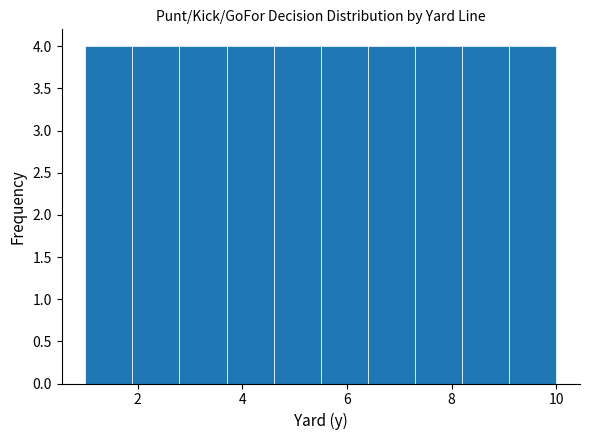

What is the height of the bar covering 4.6 to 5.5 on the x-axis? Neither the bar edges nor the heights are printed on the chart, so give them approximately, as read against the axes.

4